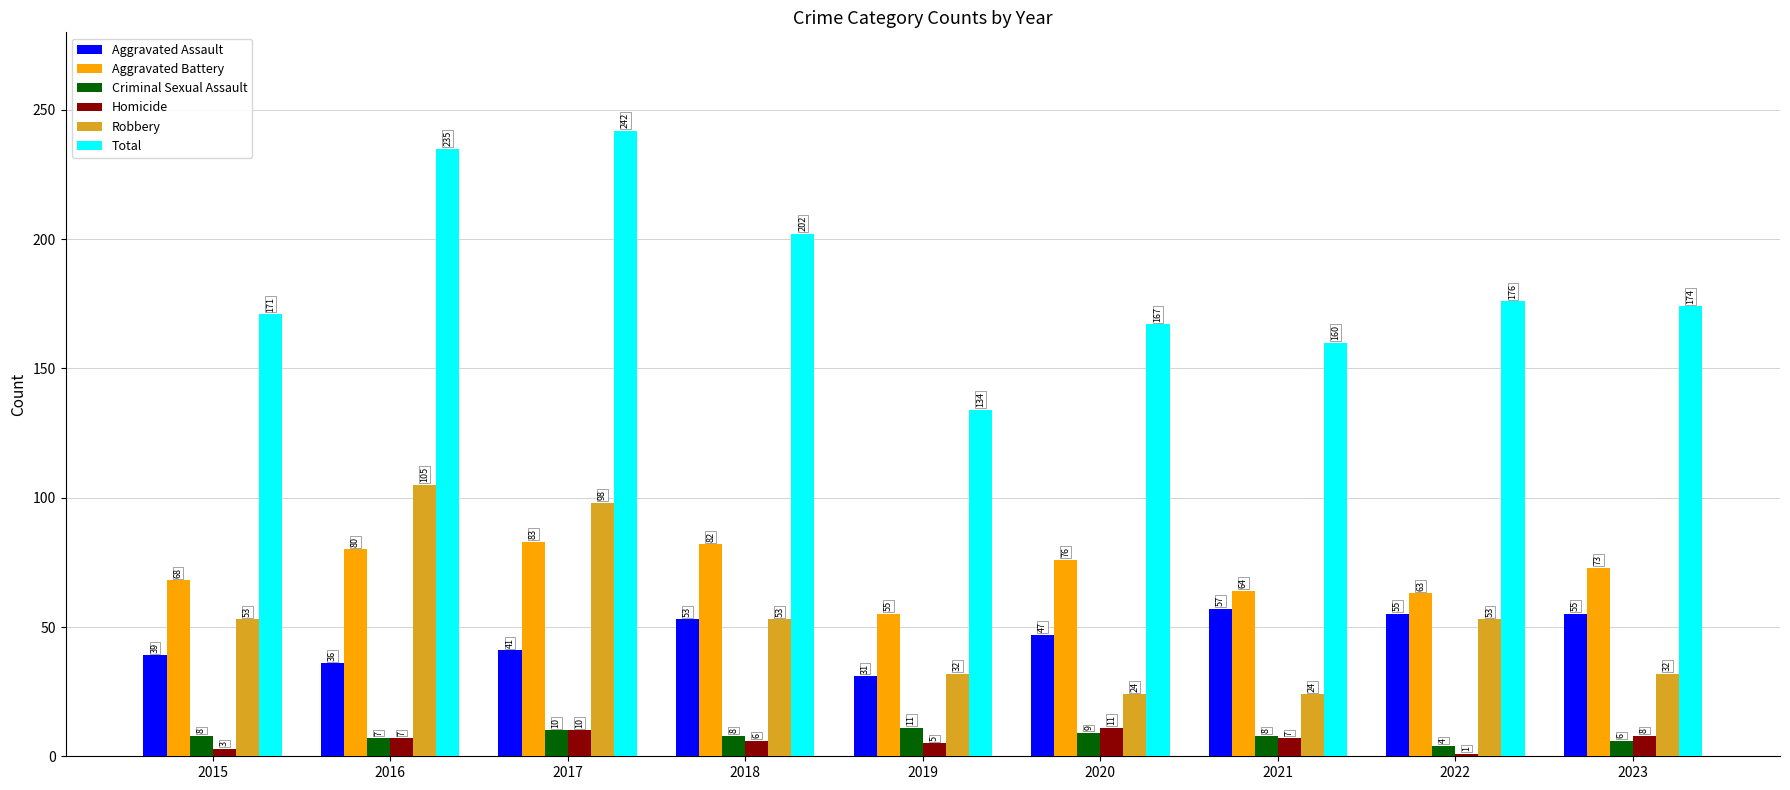

What is the difference between the second highest and minimum values in the Total series?

101